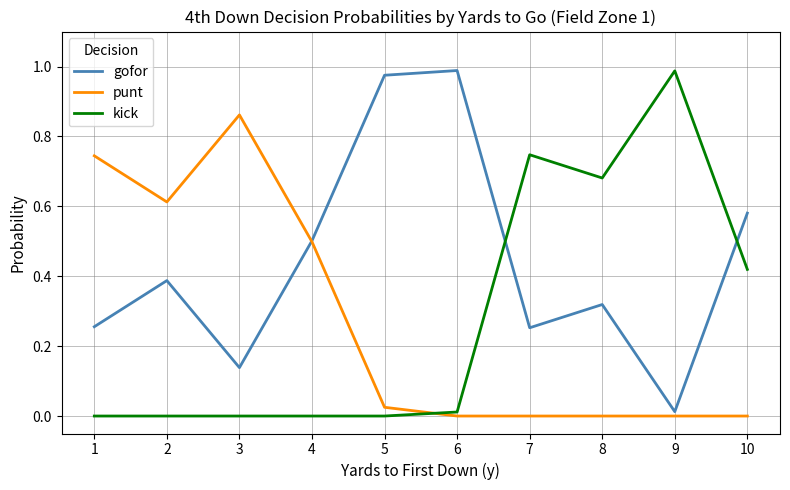

What is the spread (max minus min) of values at 4?

0.5